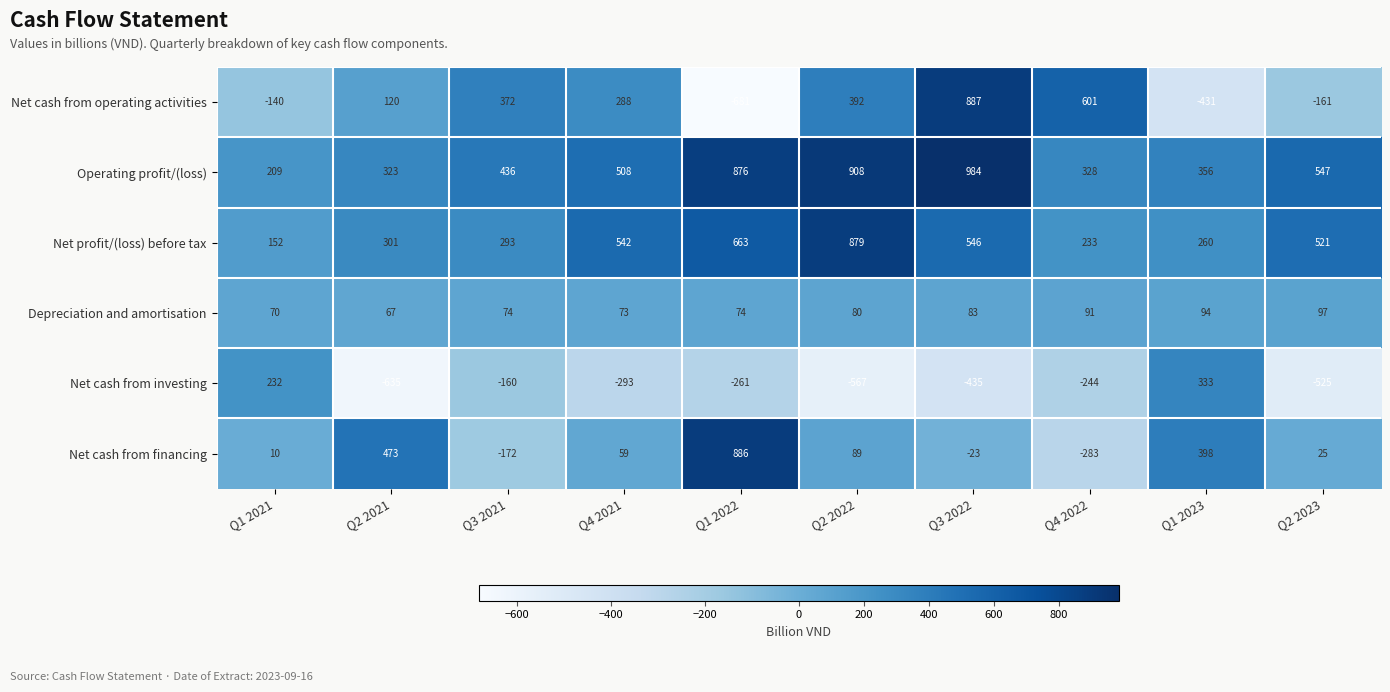

What is the sum of the Net cash from operating activities values at Q2 2023 and Q1 2023?

-592